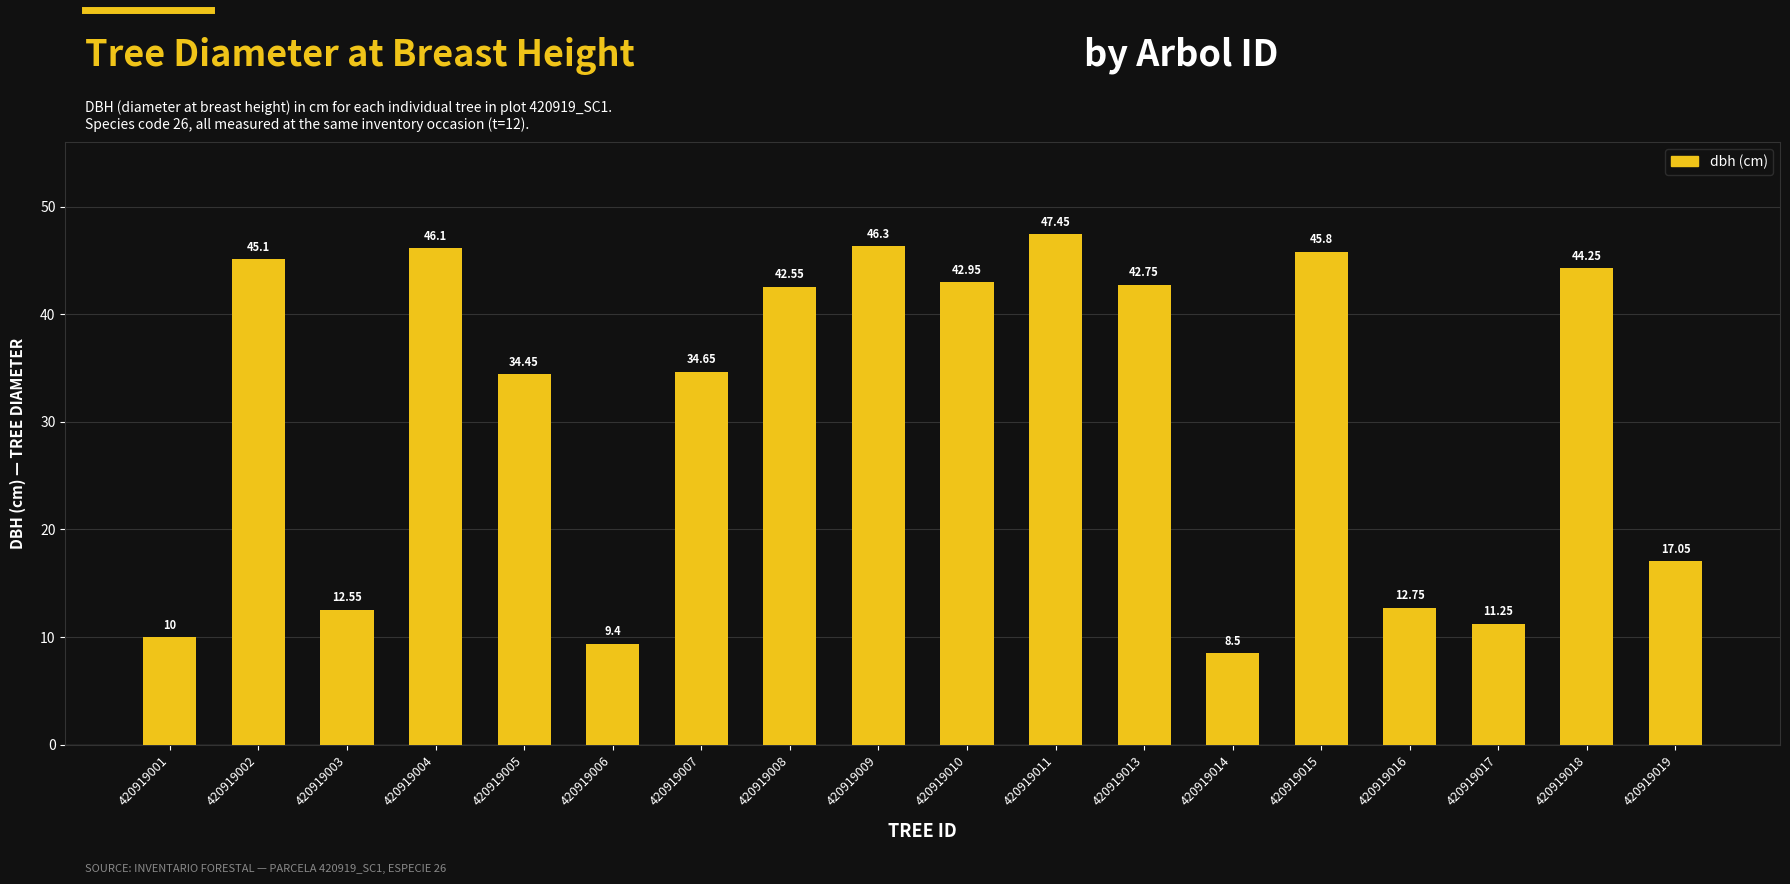

List the labels in order of value, smallest first.

420919014, 420919006, 420919001, 420919017, 420919003, 420919016, 420919019, 420919005, 420919007, 420919008, 420919013, 420919010, 420919018, 420919002, 420919015, 420919004, 420919009, 420919011